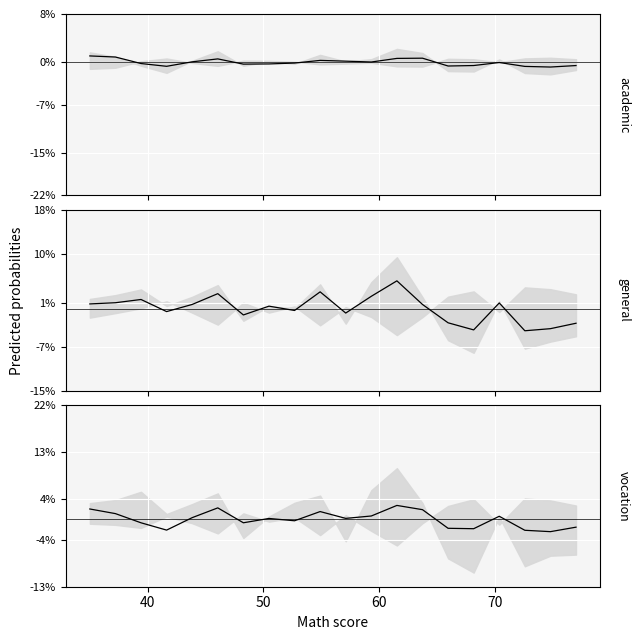

Which series has the widest spread of values?

general